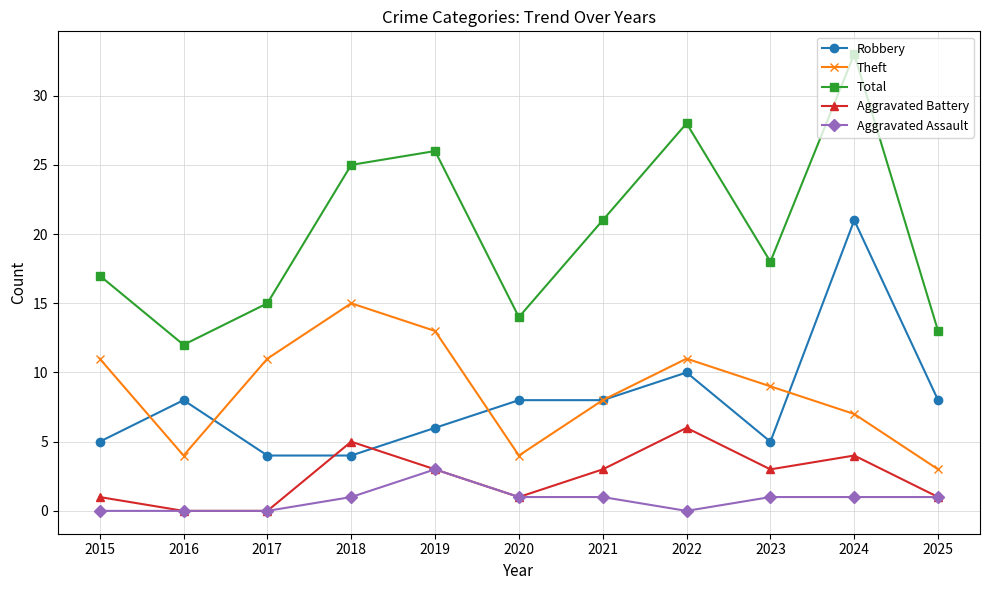

How many distinct data groups are displayed?

5